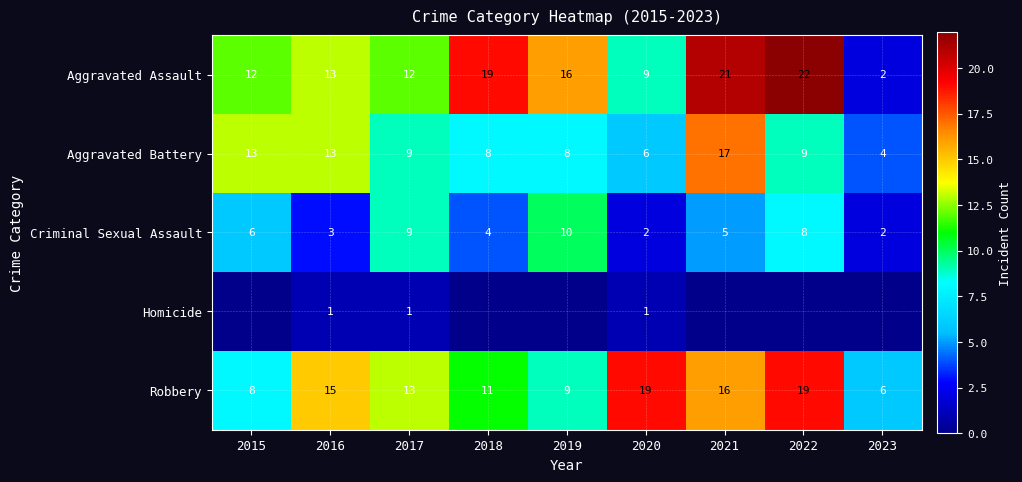

What is the spread (max minus min) of values at 2017?

12